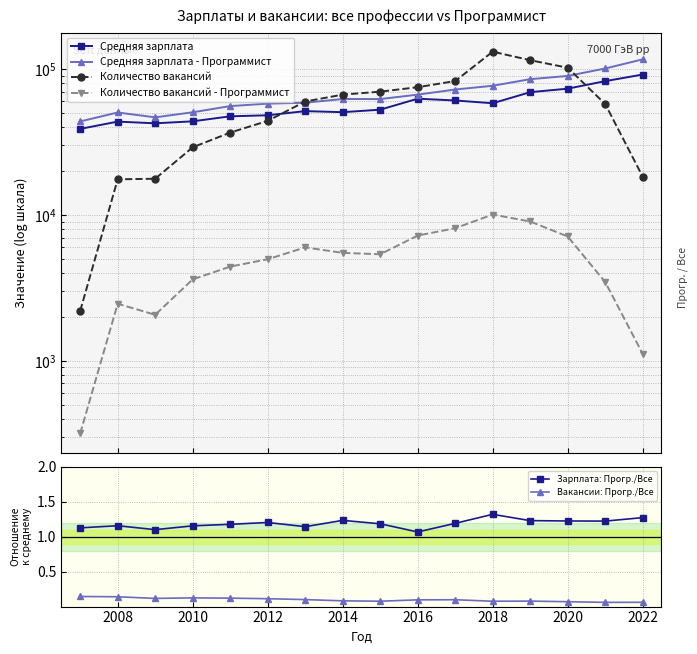

Is the value of Зарплата: Прогр./Все at 2008 greater than the value of Вакансии: Прогр./Все at 2014?

Yes